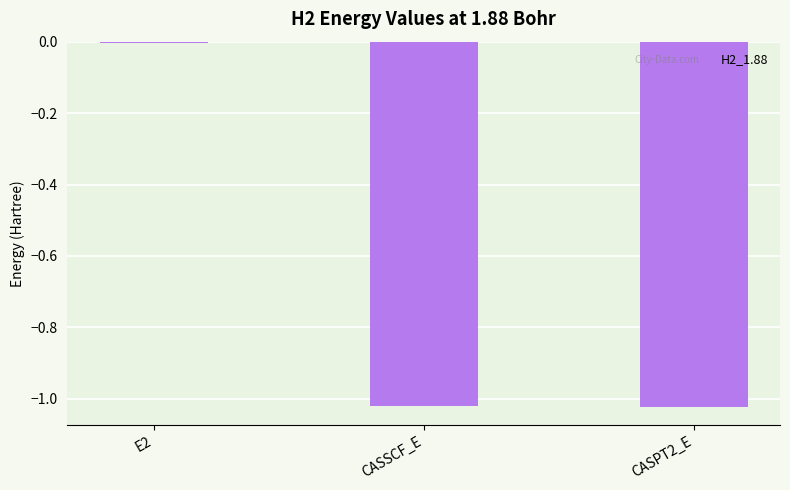

At which label does the data first exceed -1?

E2